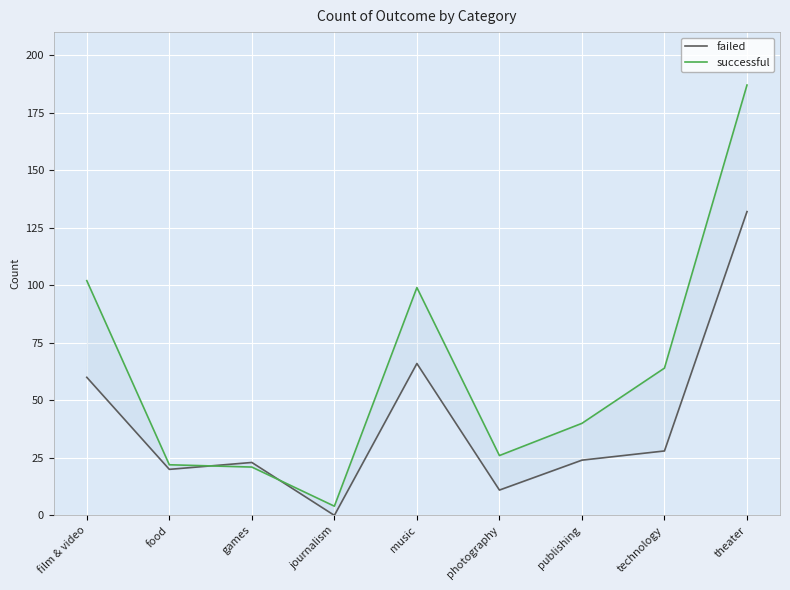

Rank the categories by successful value from lowest to highest.

journalism, games, food, photography, publishing, technology, music, film & video, theater